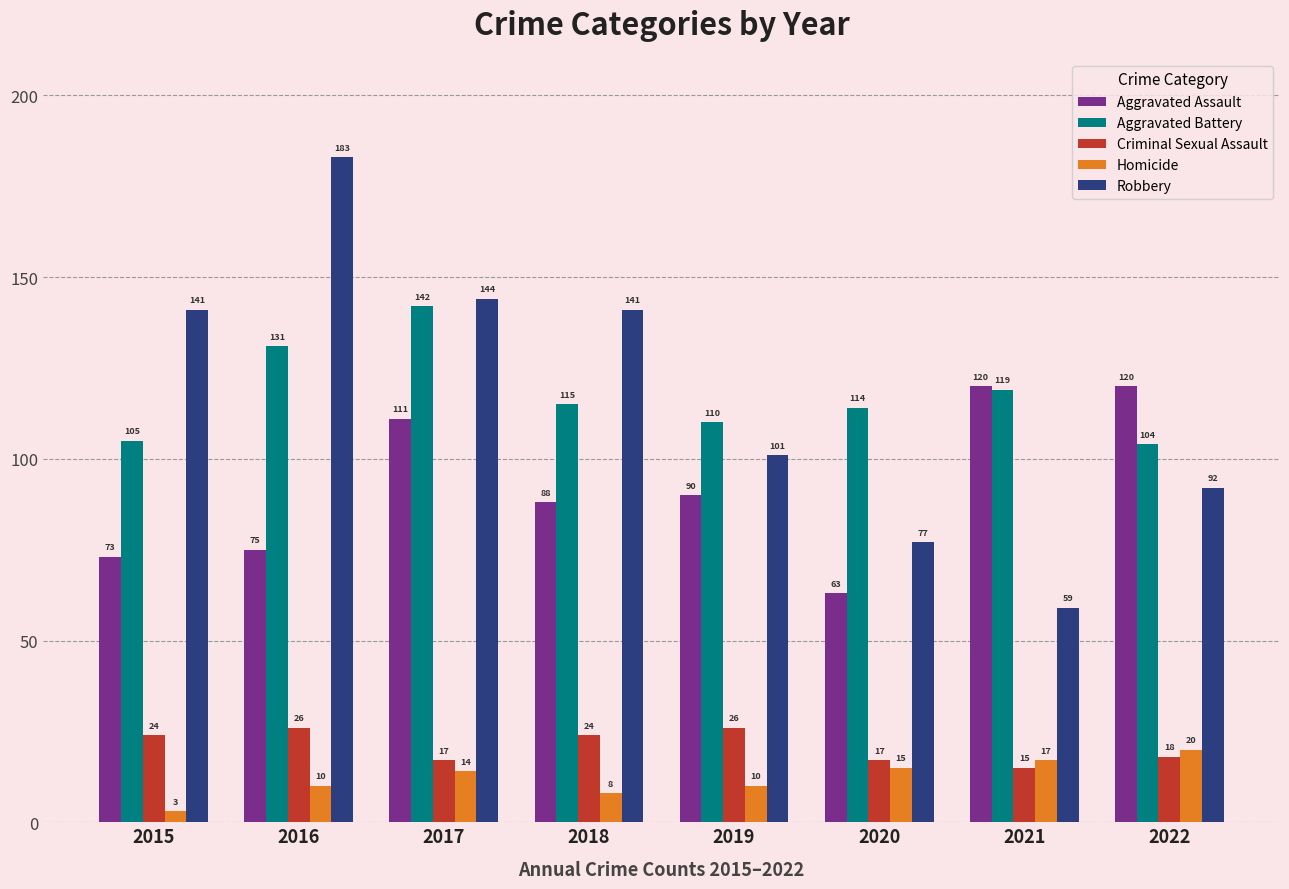

Are the bars grouped side by side (vs. stacked)?

Yes